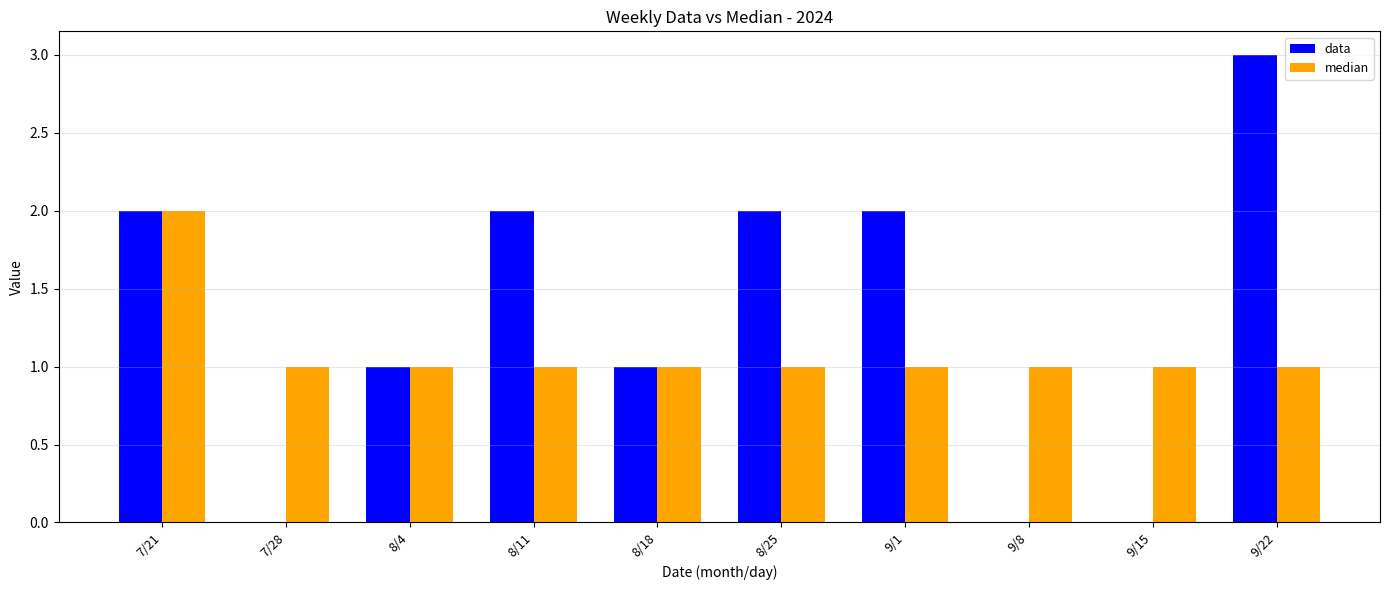

Which category has the highest value in the median series?

7/21